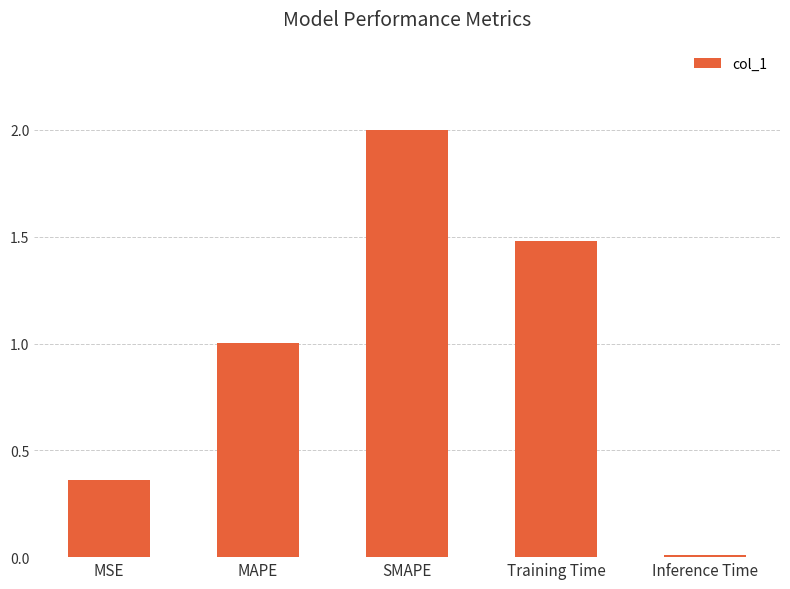

How many values exceed 1?

3